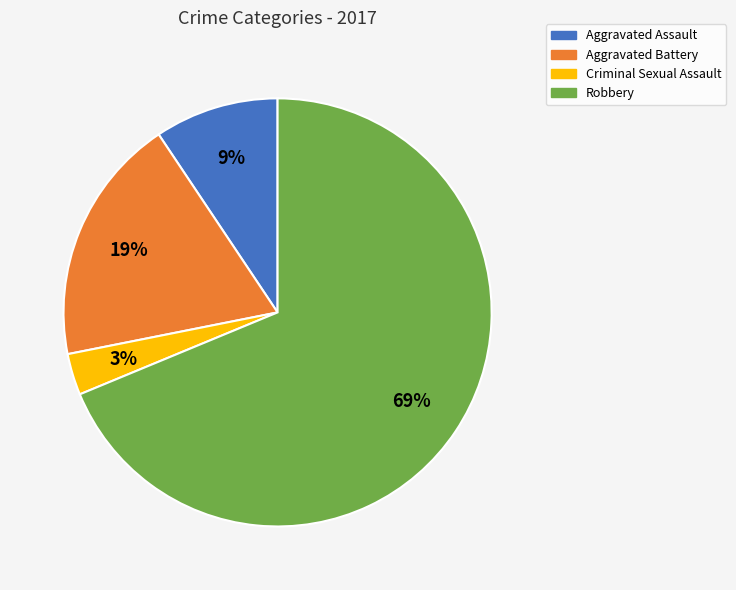

Combined, do Aggravated Battery and Aggravated Assault account for over 50%?

No